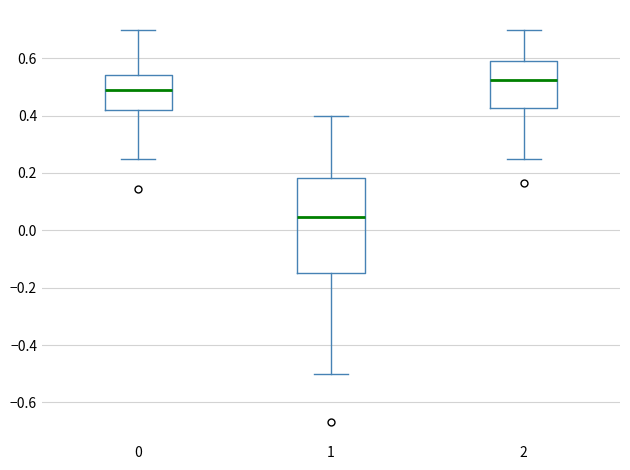

Reading left to right, read every box against the y-axis: the position of its median line, the range the box covers, and the ends of its whiskers. The values are not printed on the chart, so give them approximately, as read against the axis.

0: median 0.50, box 0.42 to 0.54, whiskers 0.24 to 0.70
1: median 0.04, box -0.14 to 0.18, whiskers -0.50 to 0.40
2: median 0.52, box 0.42 to 0.60, whiskers 0.26 to 0.70